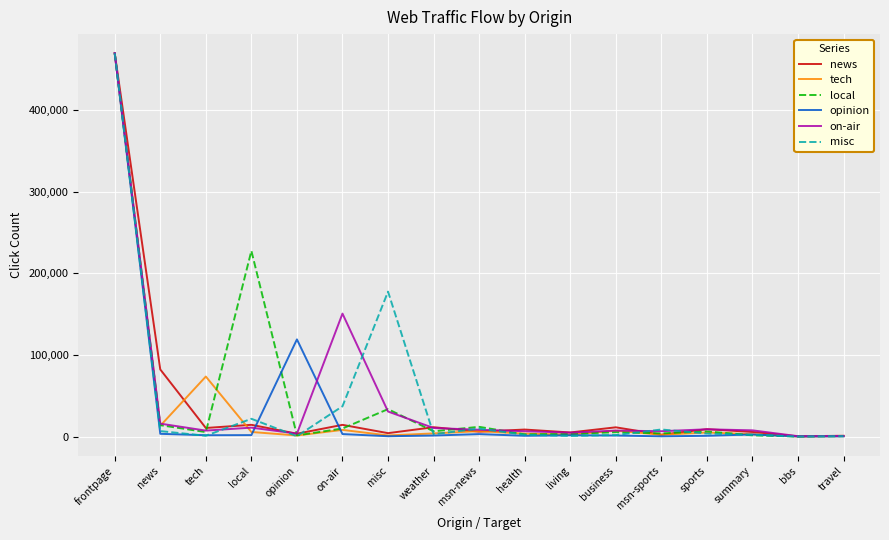

At which category is the sum across all series the highest?

frontpage